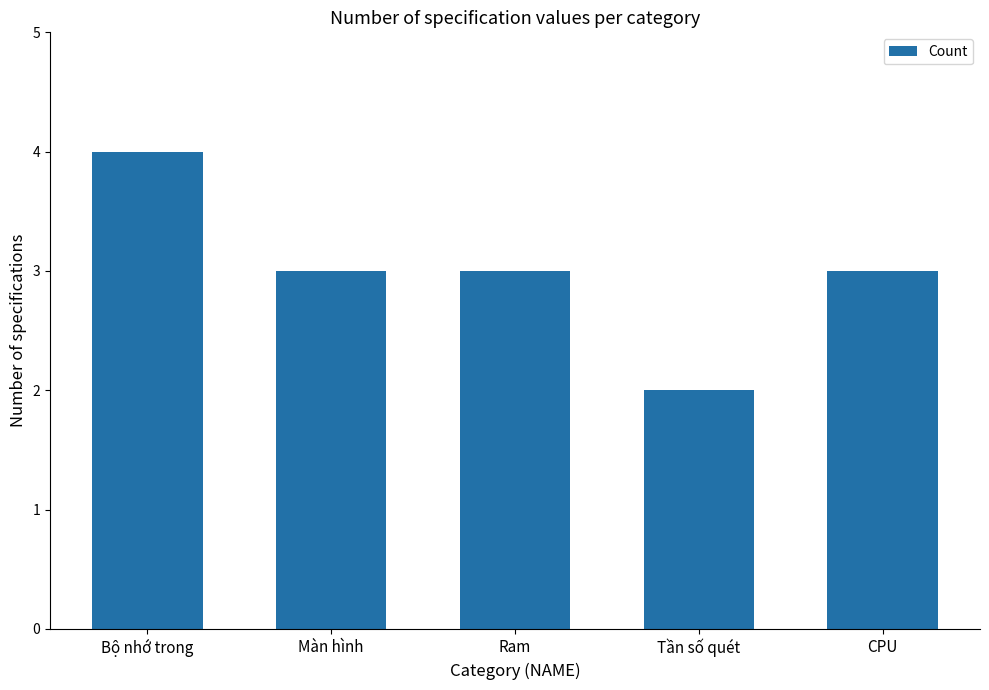

What is the ratio of the value at Màn hình to the value at CPU?

1.0